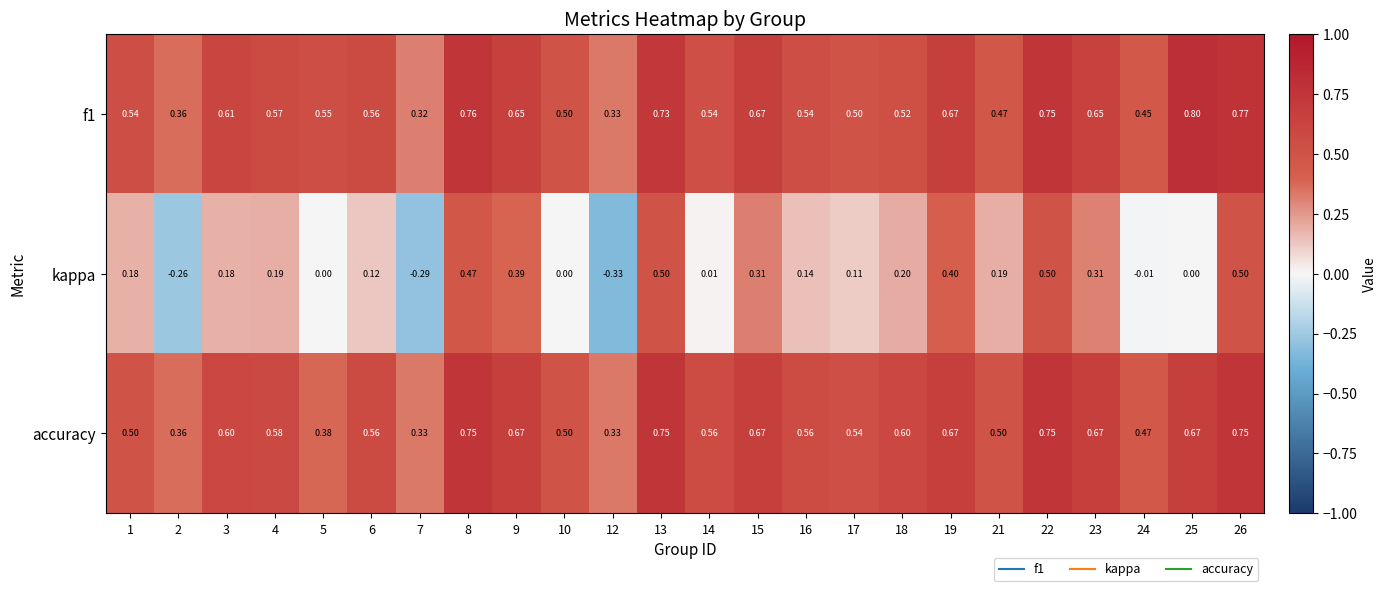

What is the greatest value displayed?

0.8